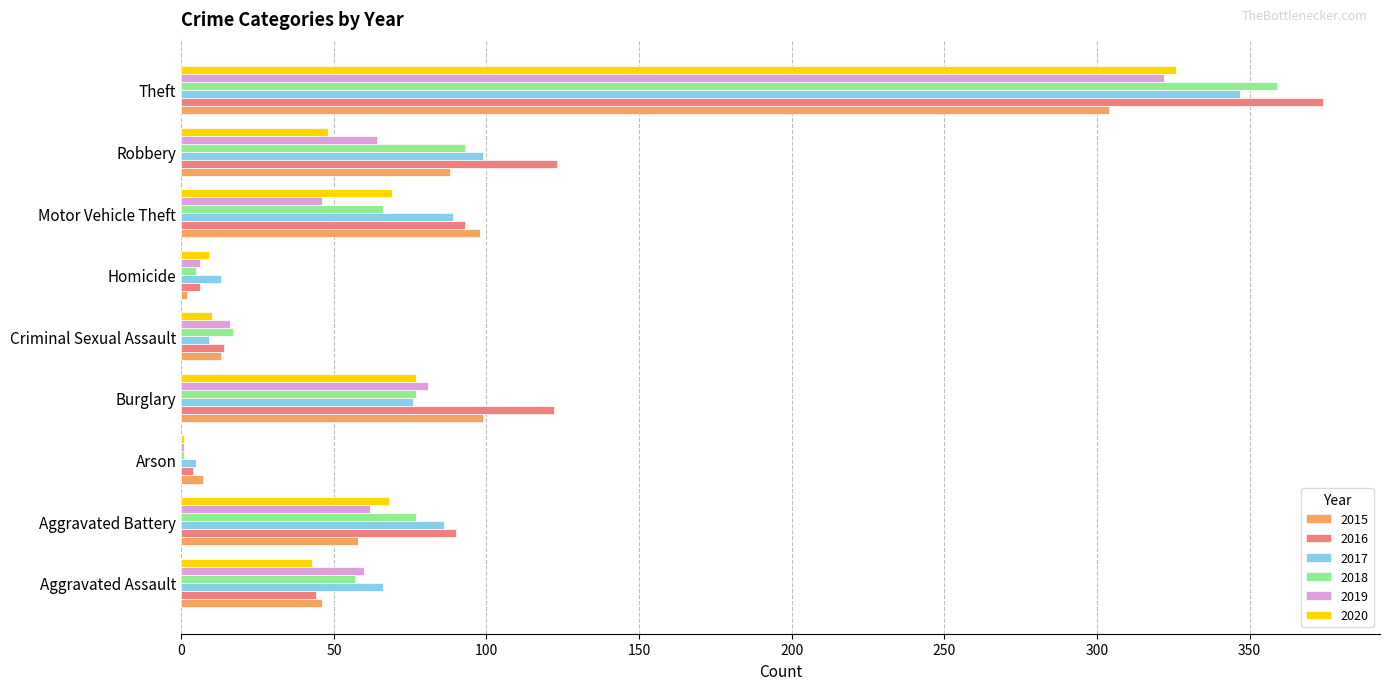

What is the sum of the 2018 values at Criminal Sexual Assault and Motor Vehicle Theft?

83